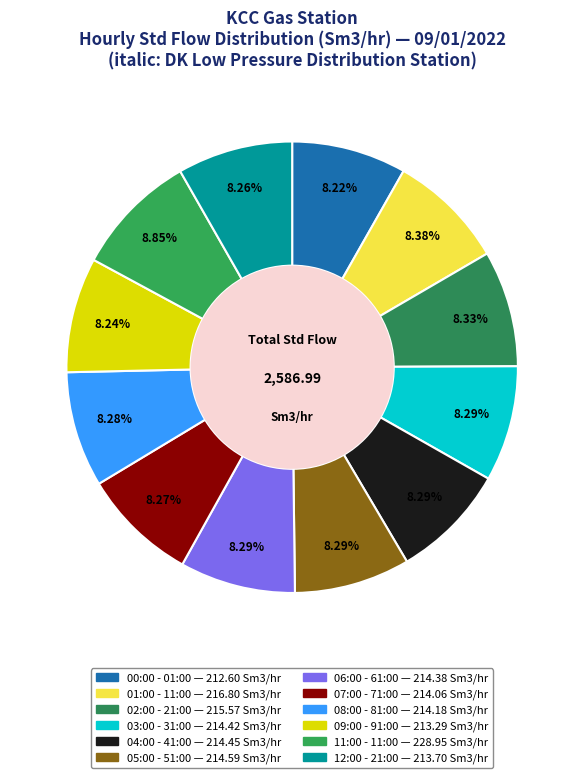

Approximately how many times larger is the value at 08:00 - 81:00 compared to 02:00 - 21:00?

1.0